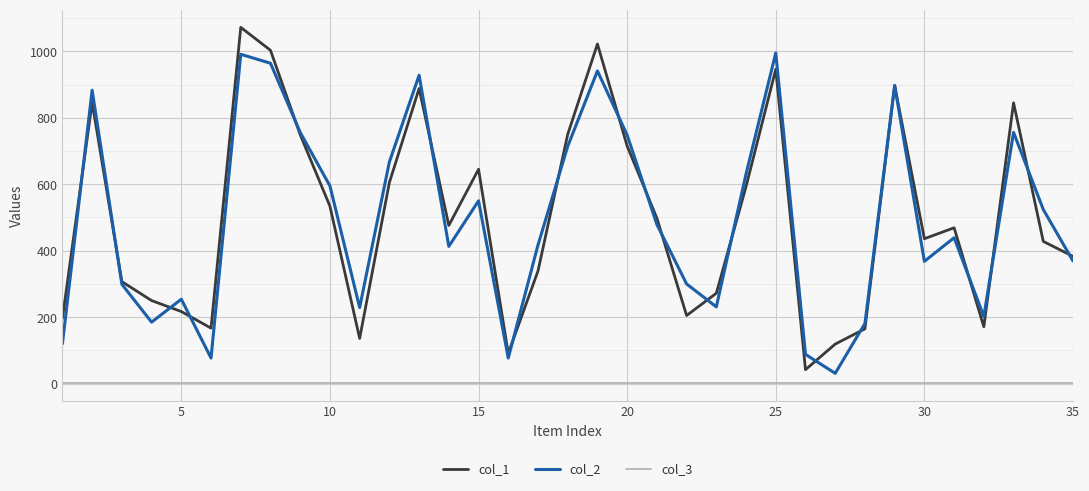

How many series are shown in this chart?

3